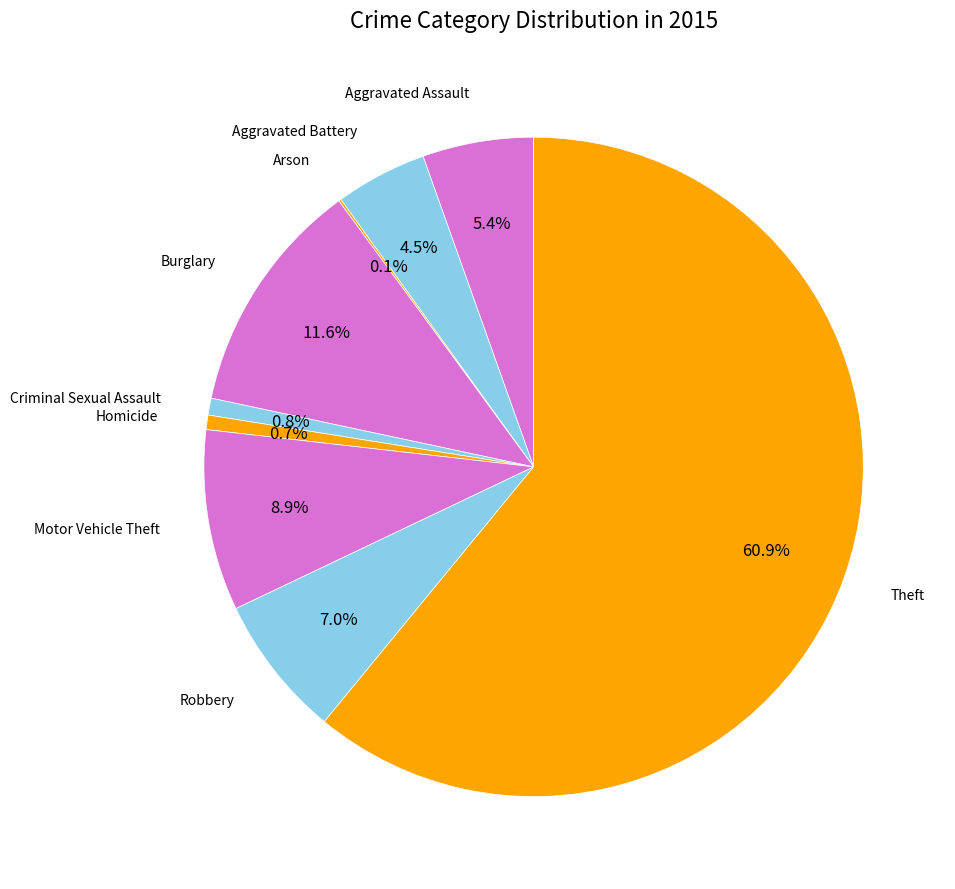

Does any single category account for the majority?

Yes